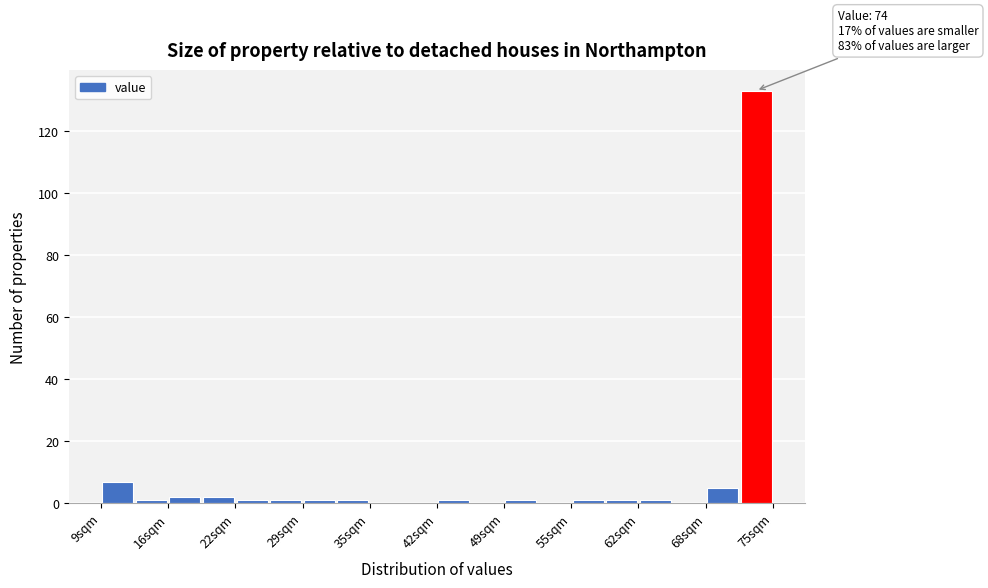

Around what value on the x-axis is the tallest bar? Give the approximate position of its centre, as read against the axis.

73